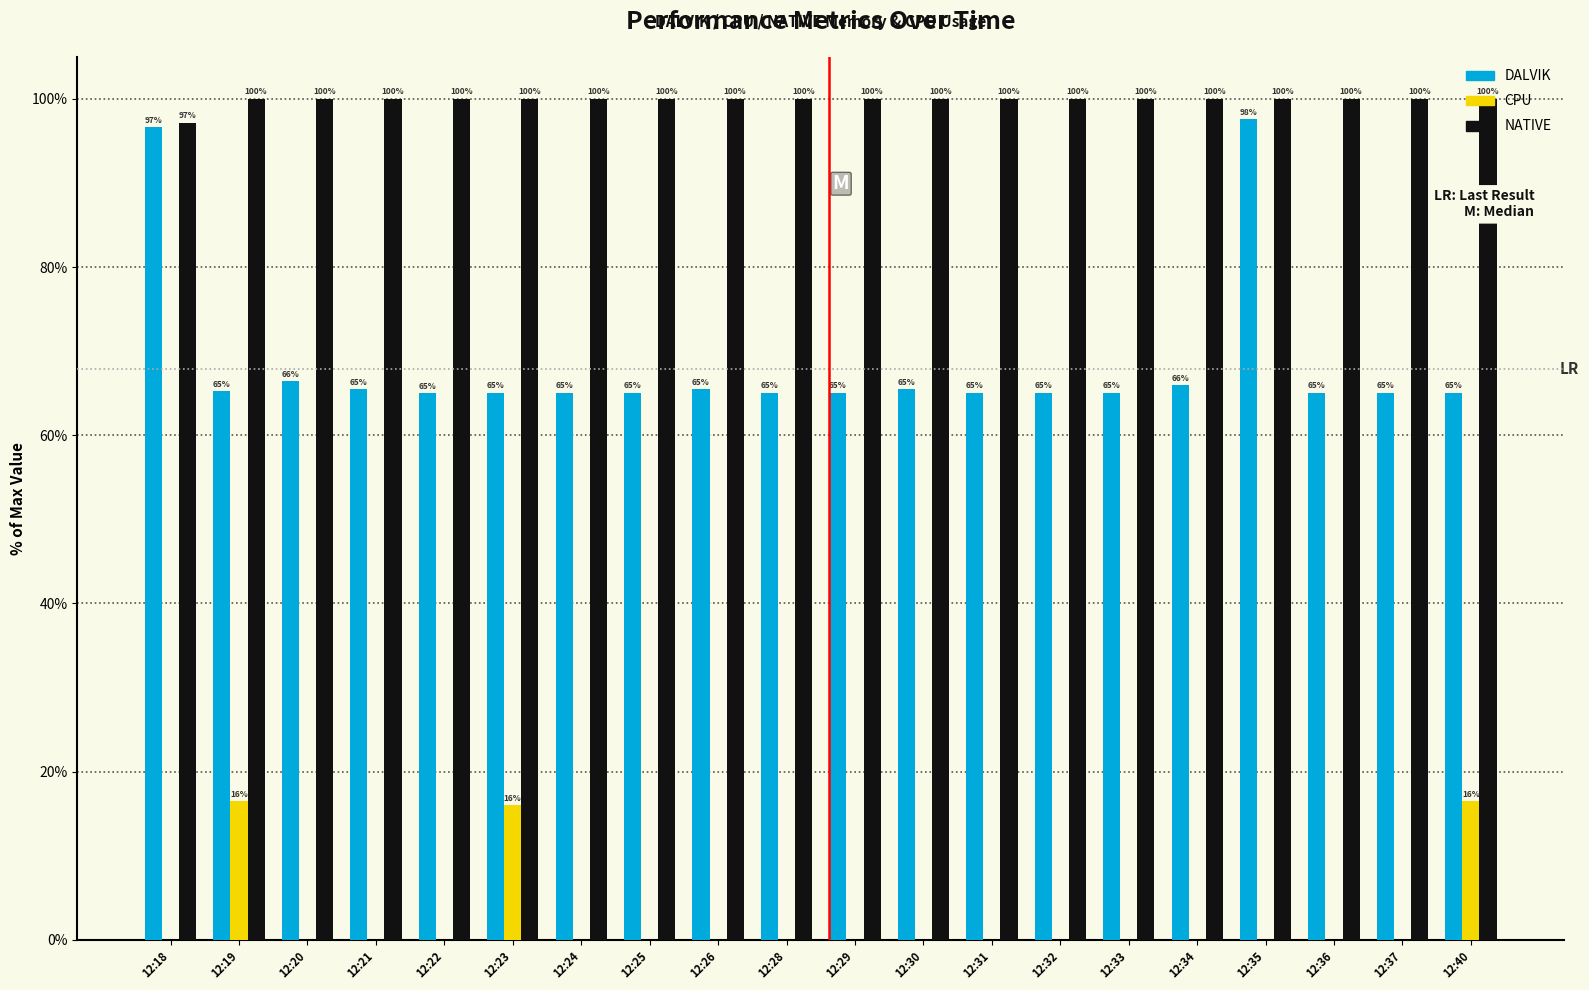

What is the sum of the NATIVE values at 12:40 and 12:32?

200.0